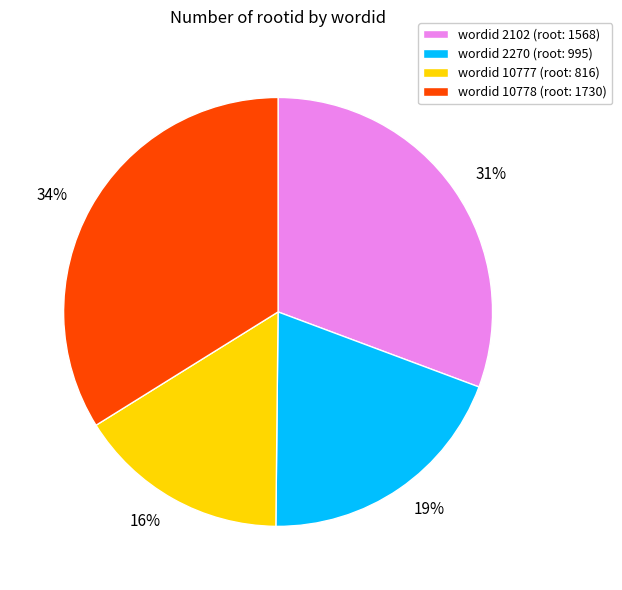

Is it true that 19% is 19% of the pie?

True